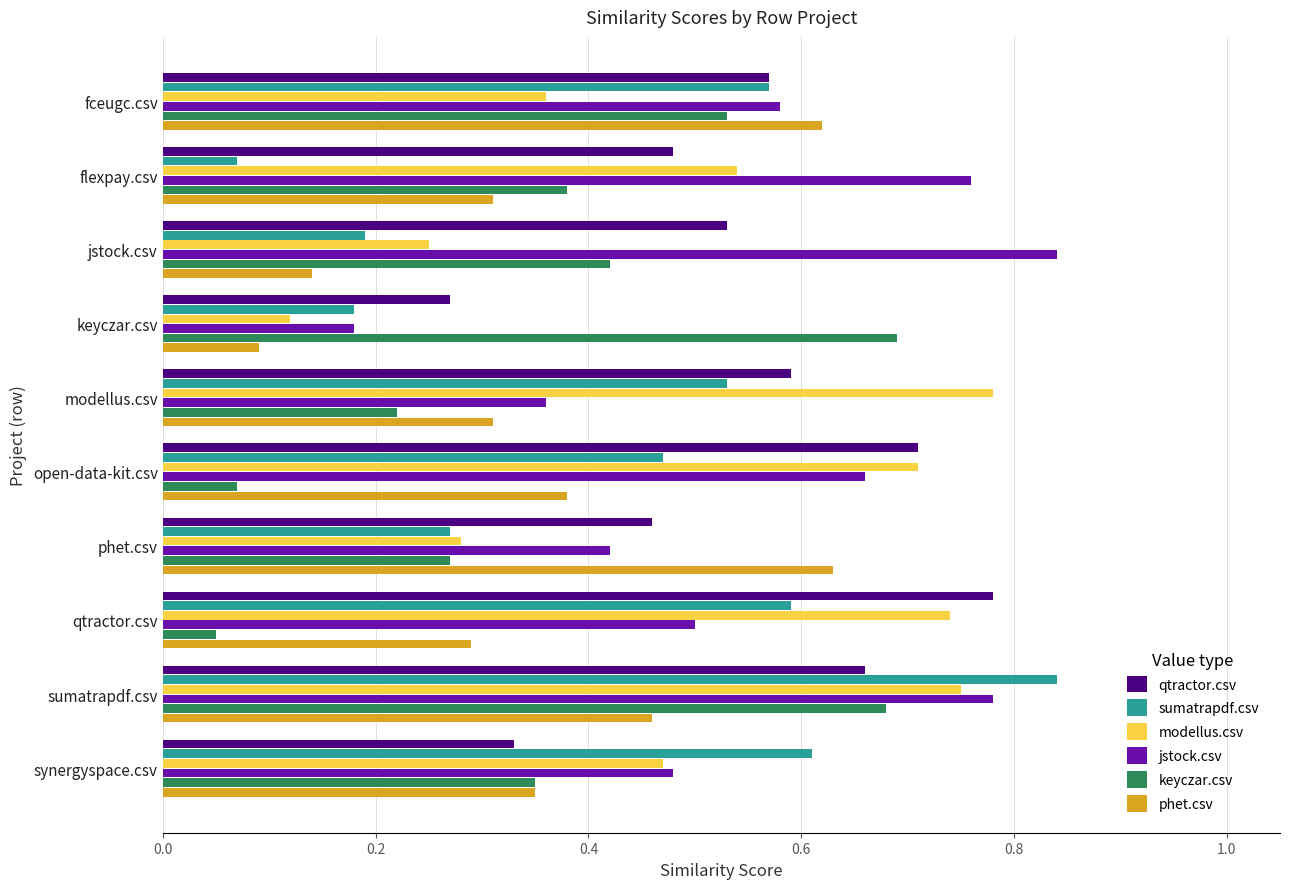

What is the sum of all jstock.csv values?

5.6